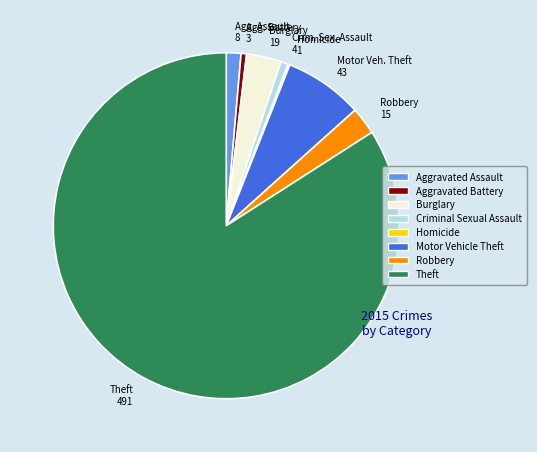

Is it true that Theft 491 is 84% of the pie?

True